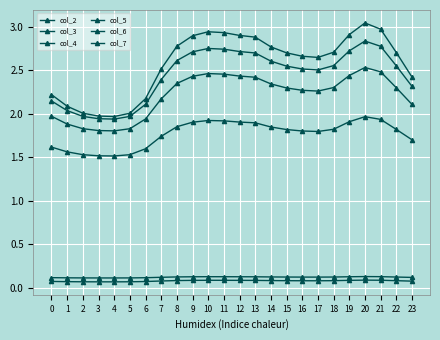

True or false: col_4 and col_5 intersect in this chart.

False